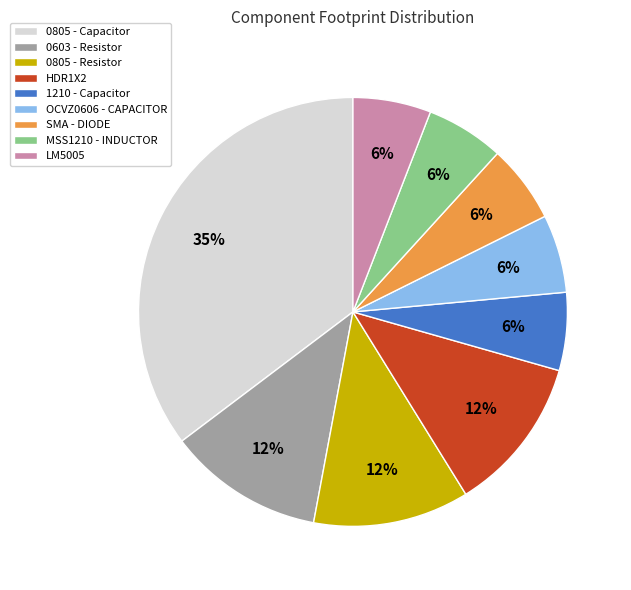

Between 0805 - Resistor and 0805 - Capacitor, which is larger?

0805 - Capacitor